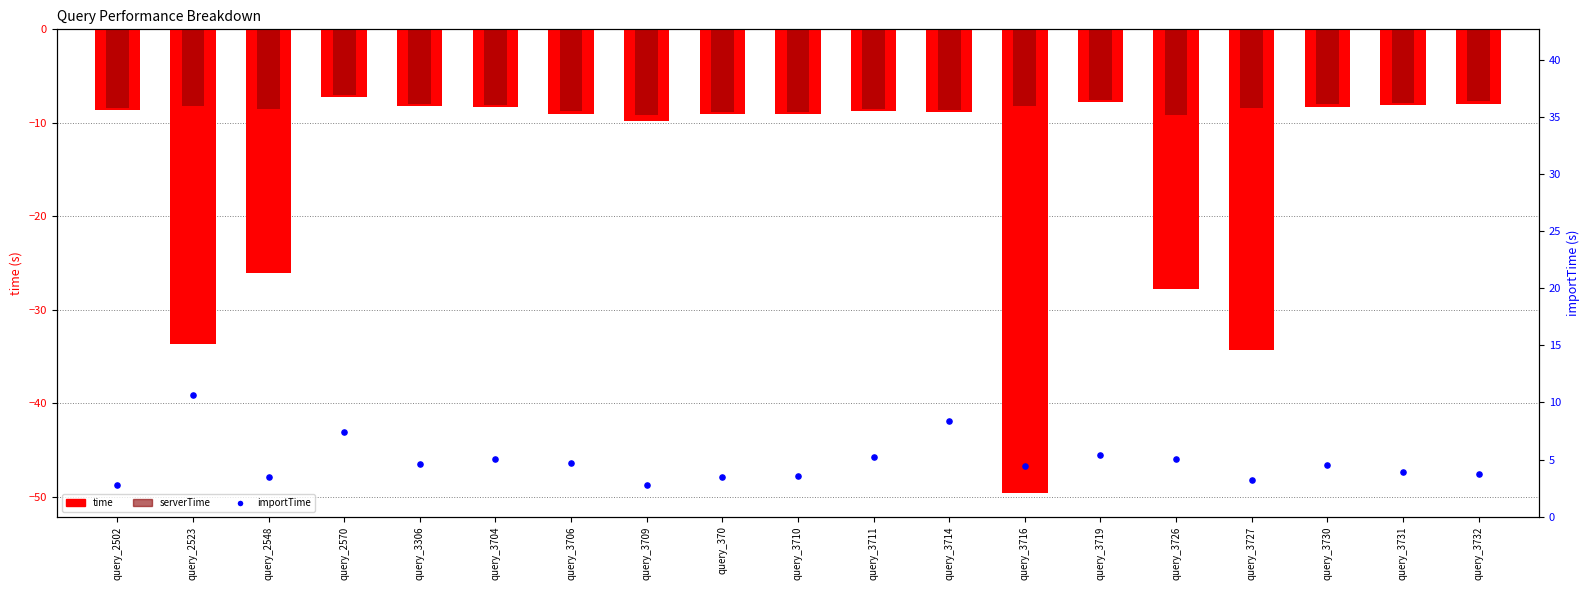

Which series has the widest spread of Y values?

time